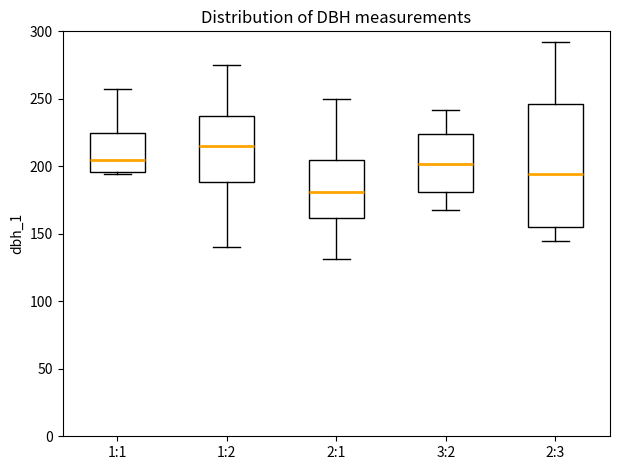

Where is the lower edge of the box for 3:2 on the y-axis? The values are not printed on the chart, so give them approximately, as read against the axis.

180